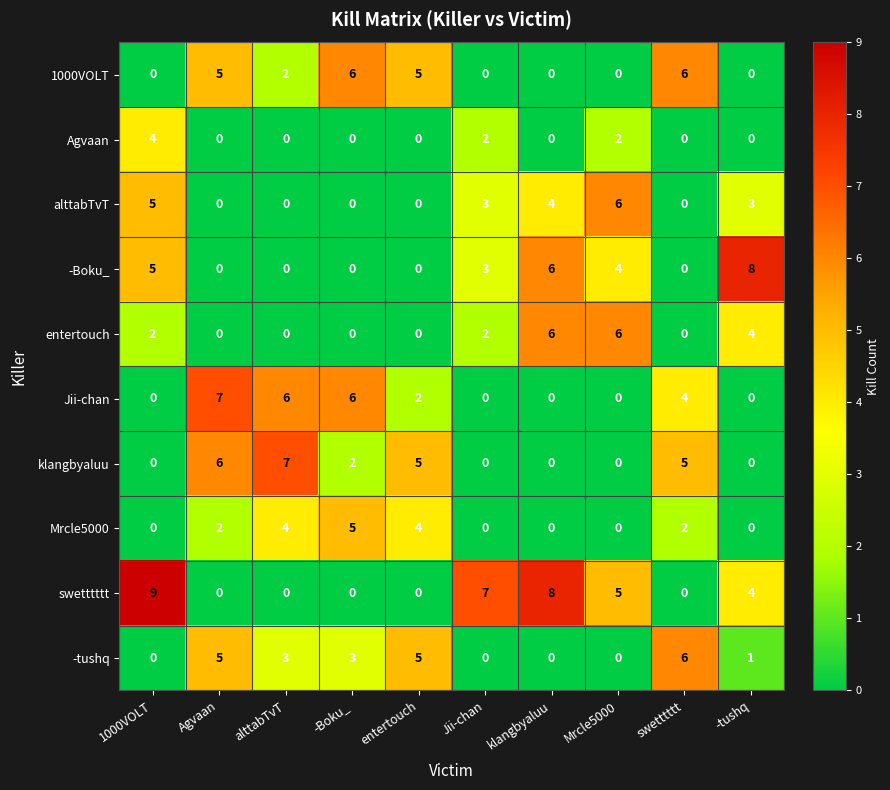

What is the maximum value for swetttttt?

9